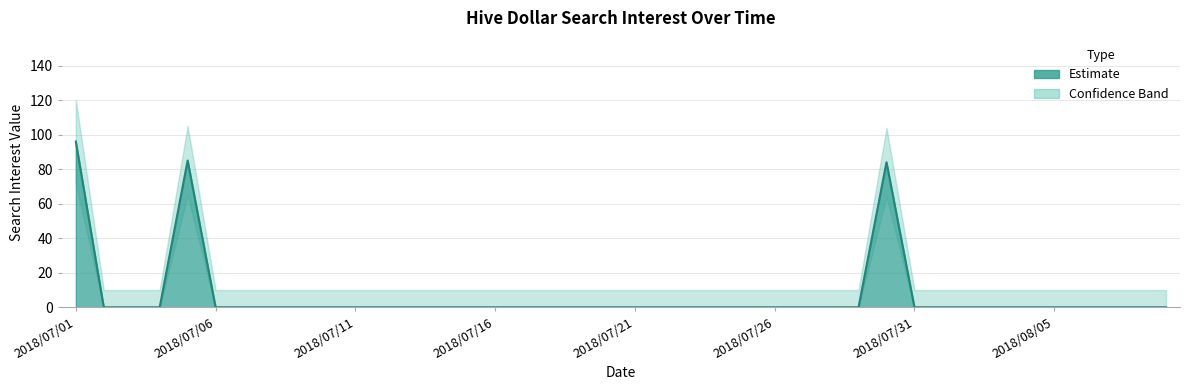

What is the sum of all values?

265